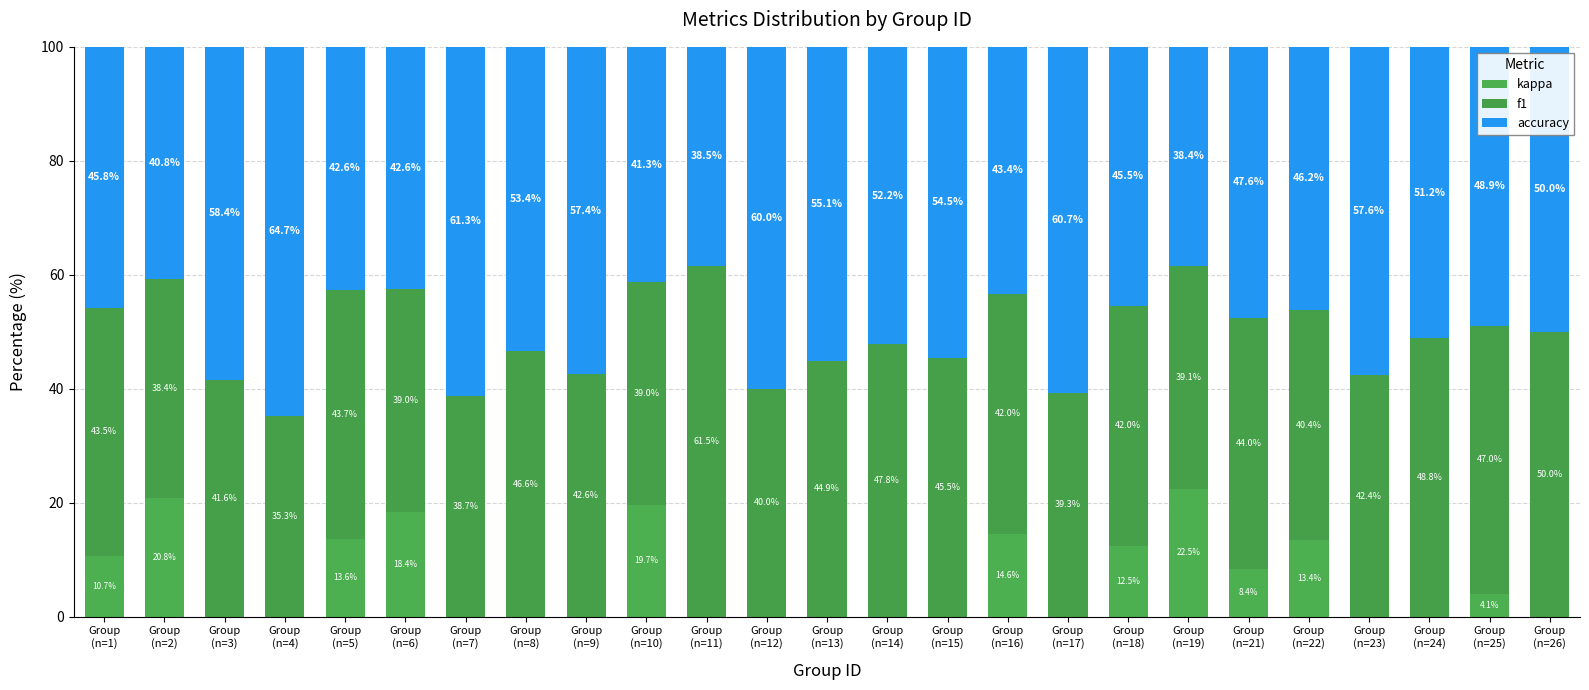

At how many categories does at least one series exceed 9?

25